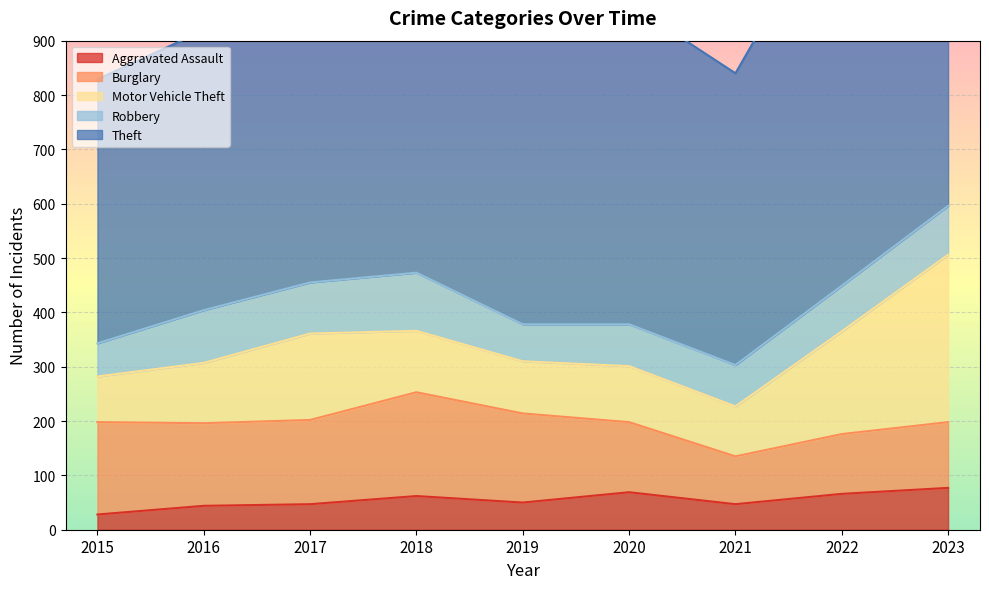

How many interior local valleys does the Burglary series have?

2